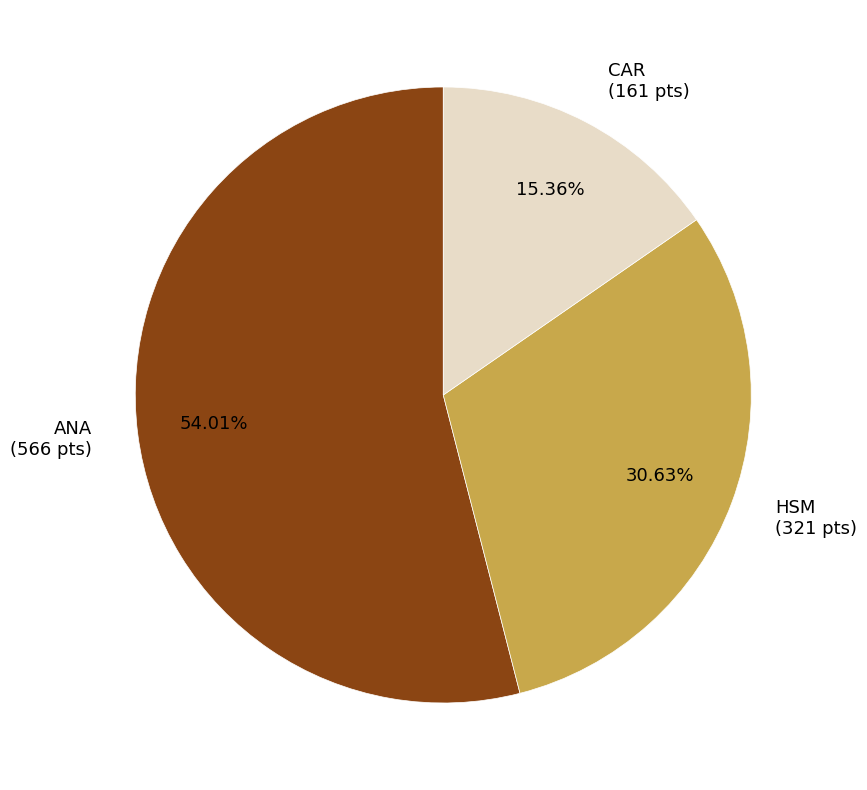

Rank the categories by value from highest to lowest.

ANA, HSM, CAR